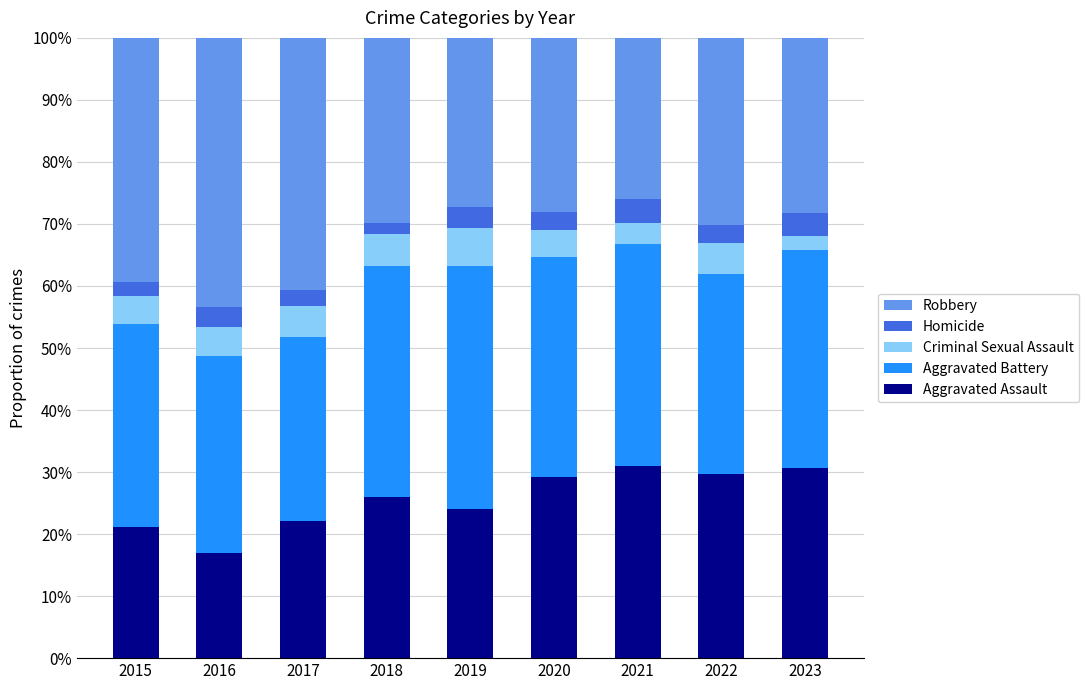

Does the chart contain any negative values?

No